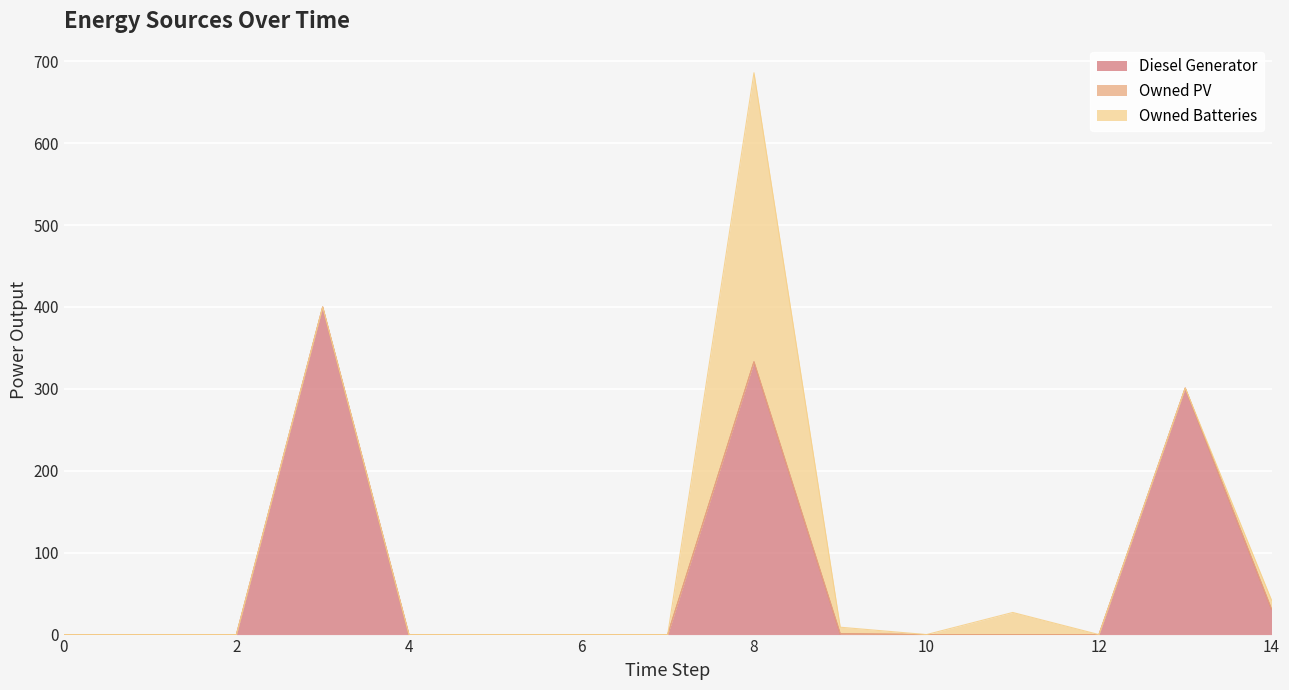

Reading left to right, transcribe all the data shown in this chart.

Diesel Generator: 0=0.0	1=0.0	2=0.0	3=400.0	4=0.0	5=0.0	6=0.0	7=0.0	8=333.0	9=1.0	10=0.0	11=0.0	12=0.0	13=301.0	14=31.0
Owned PV: 0=0.0	1=0.0	2=0.0	3=0.0	4=0.0	5=0.0	6=0.0	7=0.0	8=0.0	9=0.0	10=0.0	11=0.0	12=0.0	13=0.0	14=0.0
Owned Batteries: 0=0.0	1=0.0	2=0.0	3=0.0	4=0.0	5=0.0	6=0.0	7=0.0	8=353.0	9=8.0	10=0.0	11=27.0	12=0.0	13=0.0	14=11.0